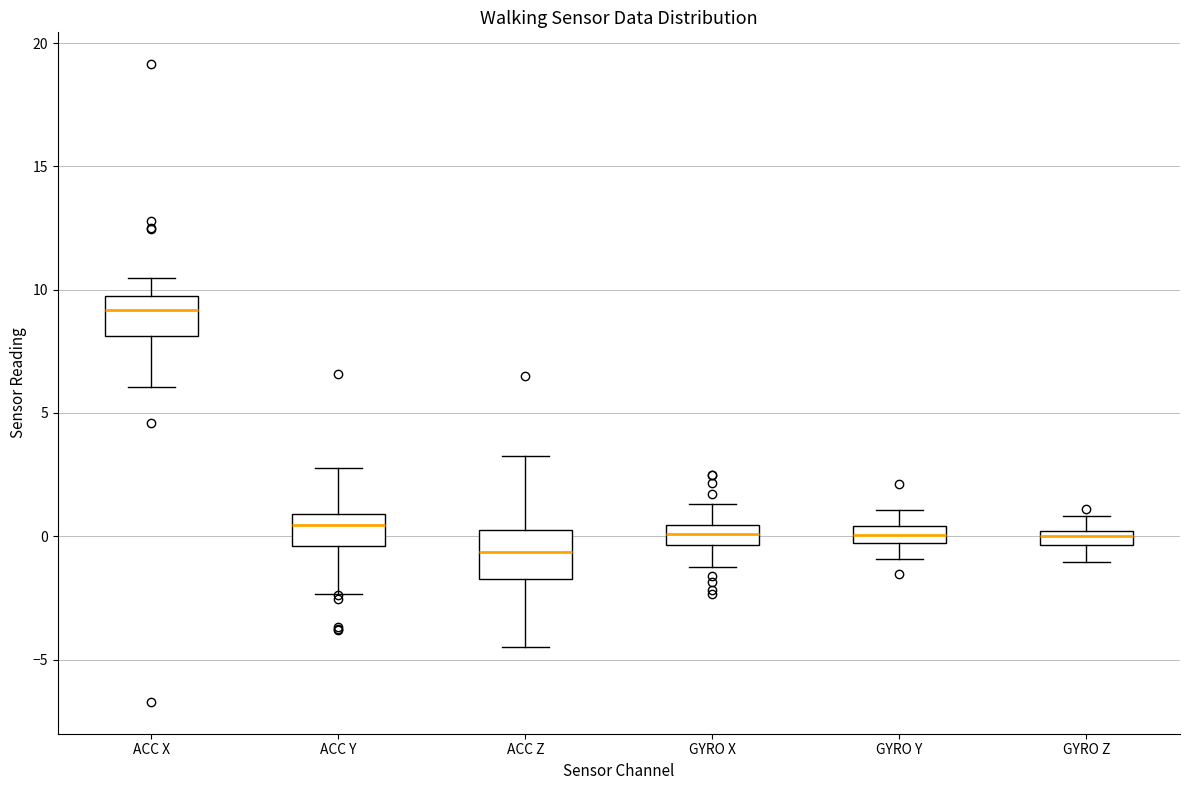

Which box's median line is the highest?

ACC X